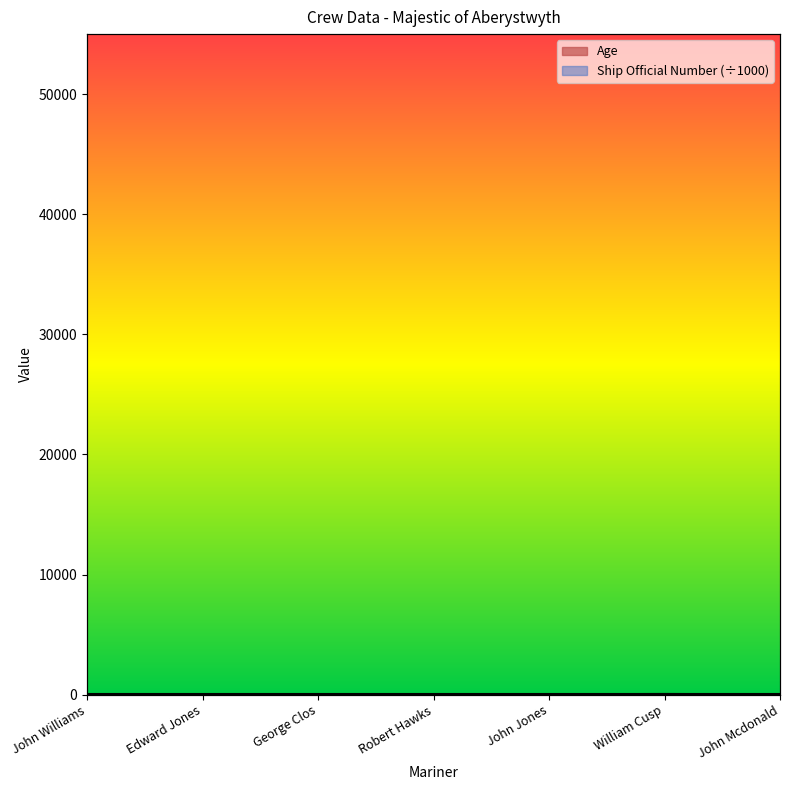

The value at Edward Jones is 49. True or false?

False